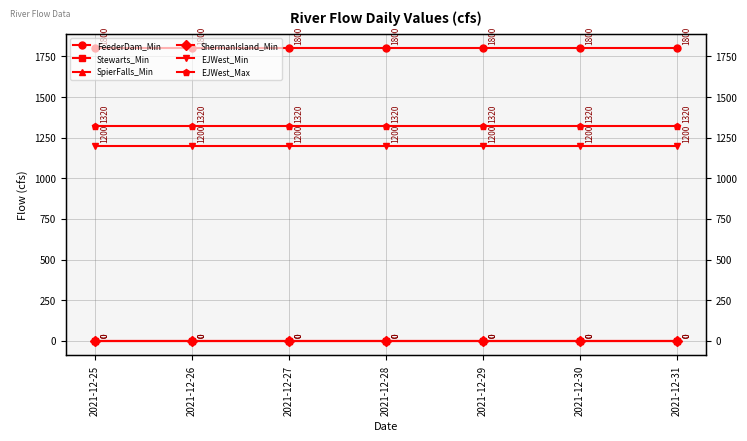

Rank the series by their maximum value, from highest to lowest.

FeederDam_Min, EJWest_Max, EJWest_Min, Stewarts_Min, SpierFalls_Min, ShermanIsland_Min